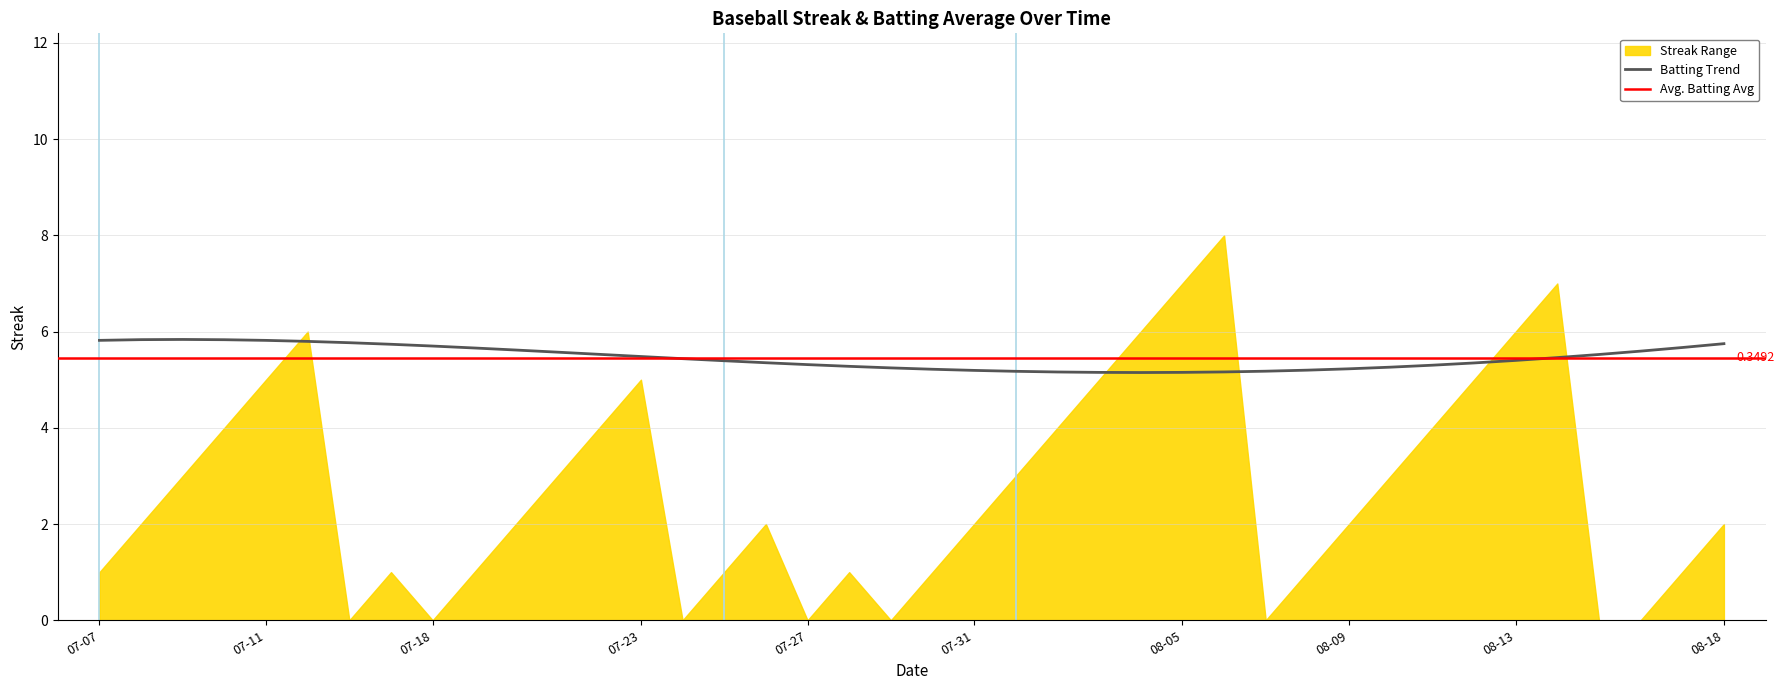

True or false: Batting Average1 and Streak cross at least once.

True